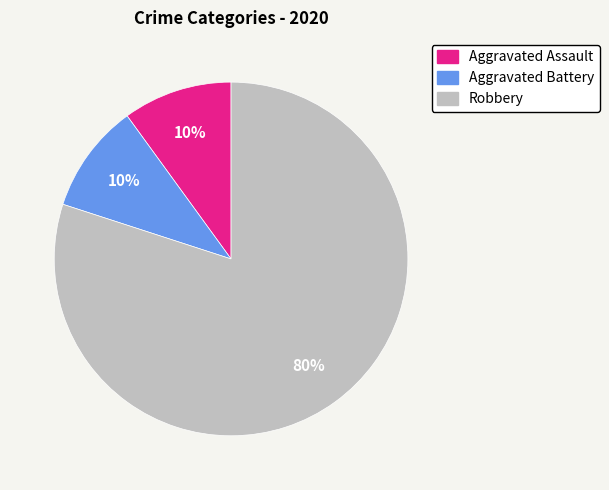

To the nearest percent, what is the difference between the largest and smallest slice percentages?

70%